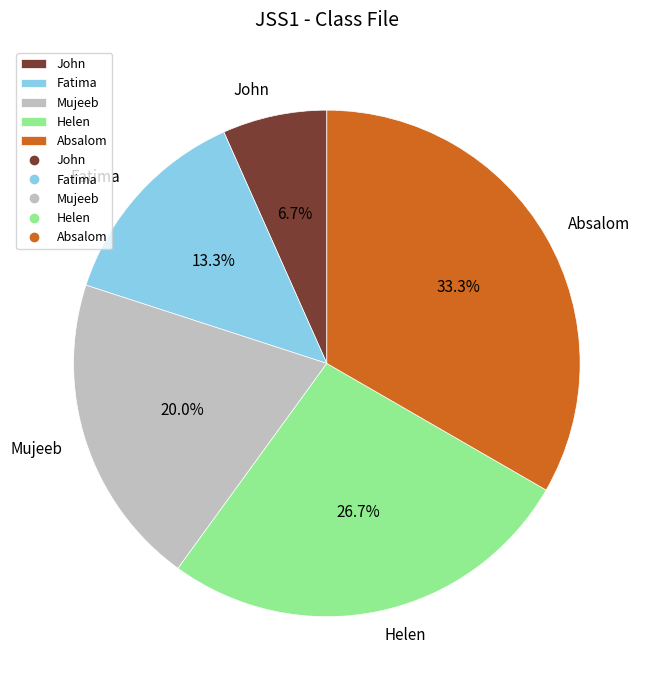

How much of the chart is everything except Absalom?

66.7%